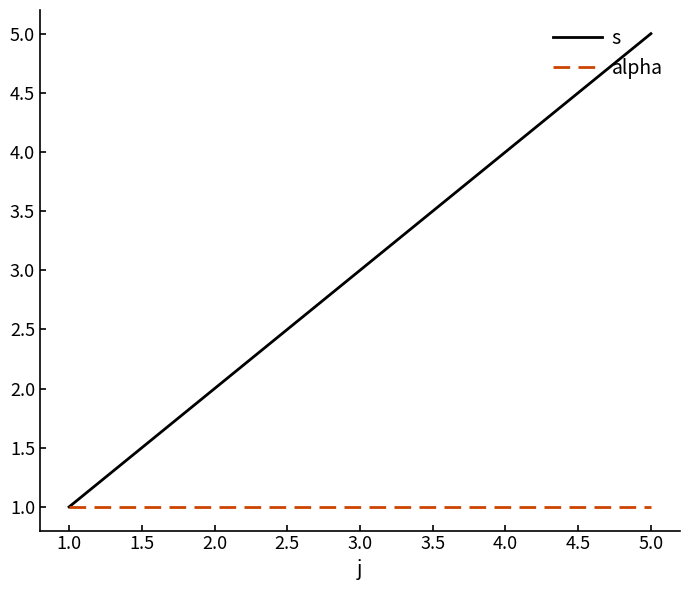

Is it true that s equals 4 at 4.0?

True